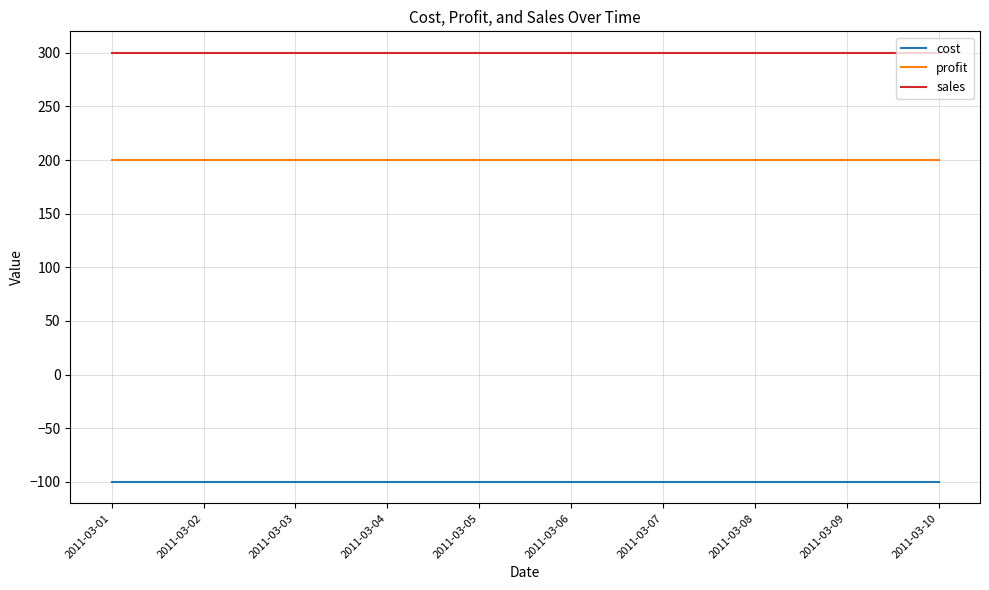

What is the highest value of the sales series?

300